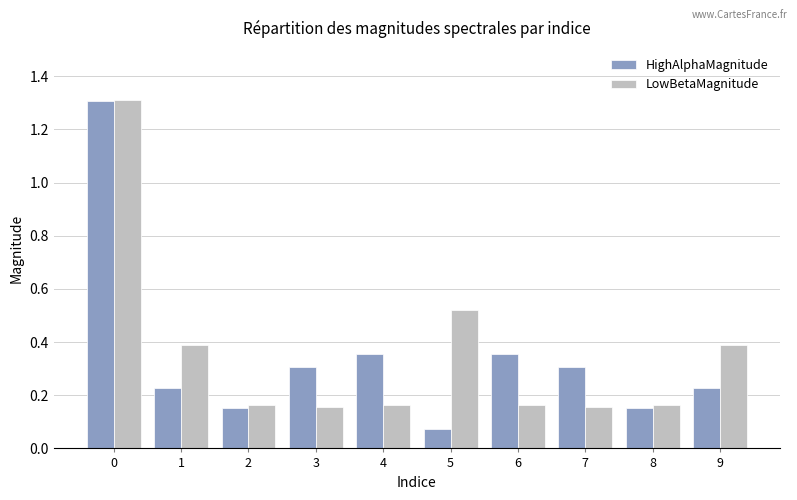

Count the LowBetaMagnitude values in the range 0 to 1.

9